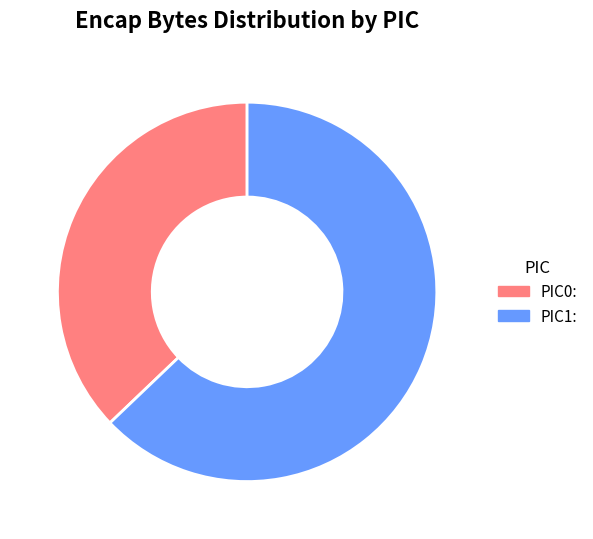

How many segments does this pie chart have?

2